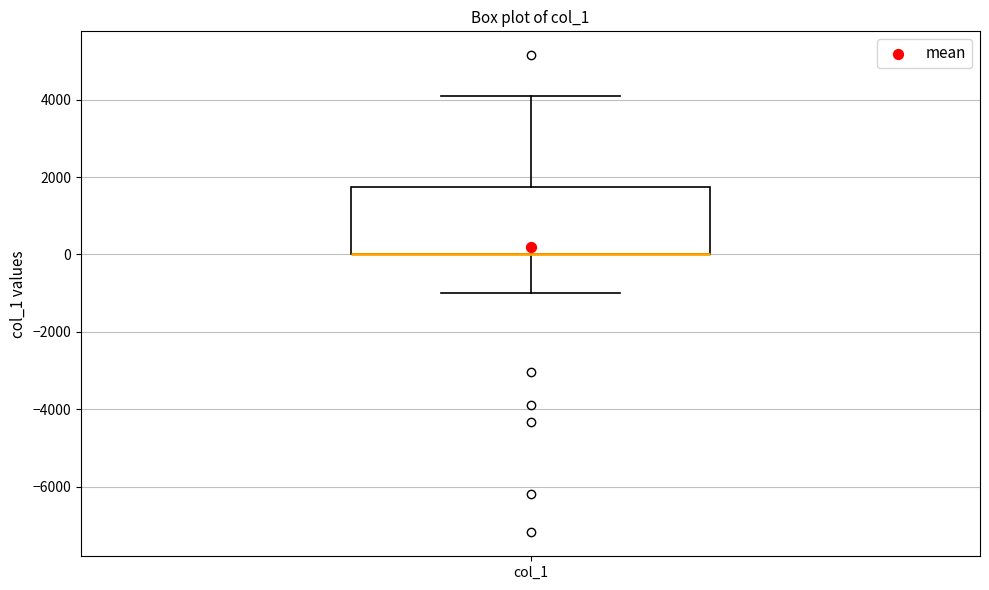

Transcribe this box plot: give where the median line is, the range the box spans, and where the two whiskers end, as read against the y-axis. The values are not printed on the chart, so give them approximately, as read against the axis.

median 0 (drawn on the box's lower edge), box 0 to 1800, whiskers -1000 to 4000